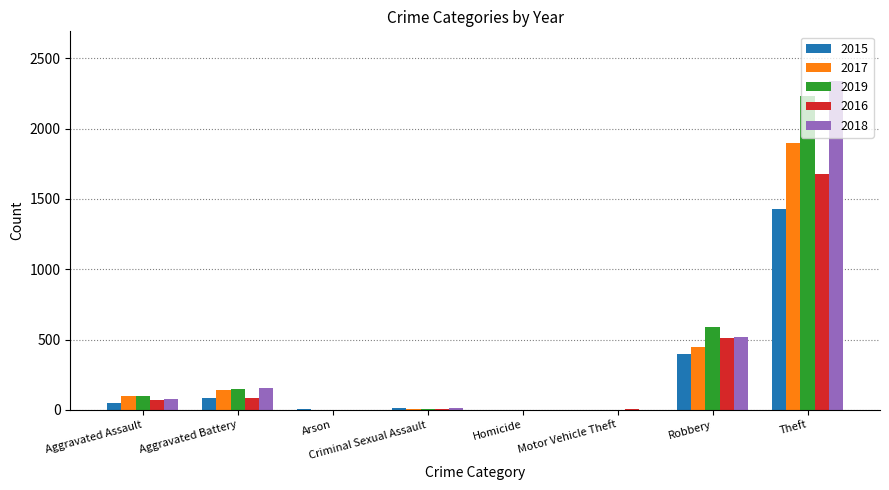

Count the number of data series in this chart.

5